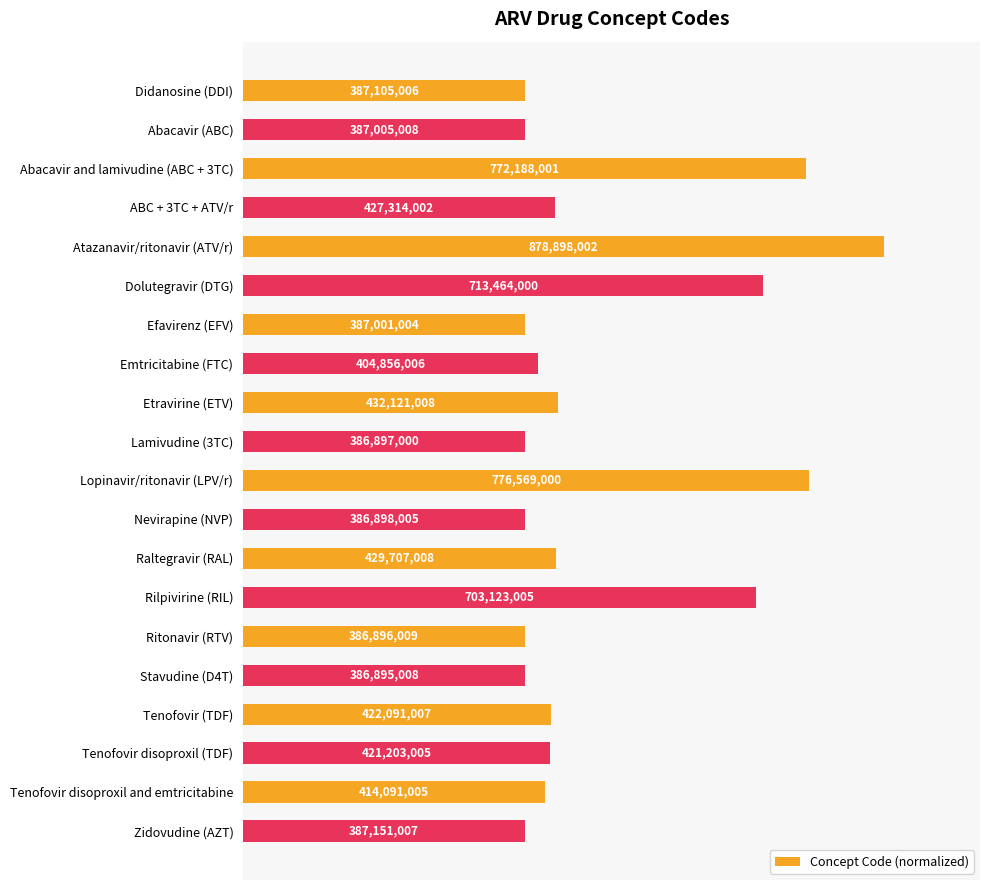

Does the chart contain any negative values?

No